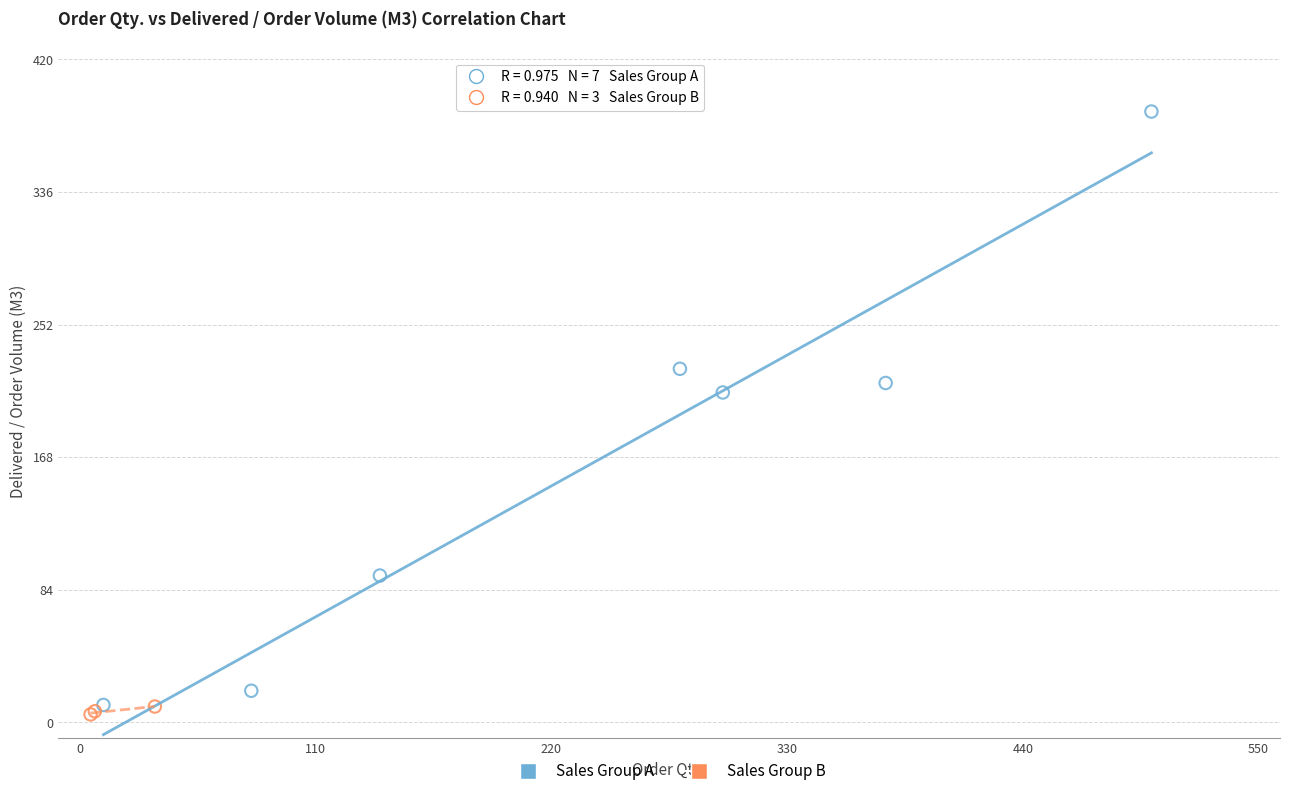

Which series reaches the maximum Y coordinate?

Sales Group A